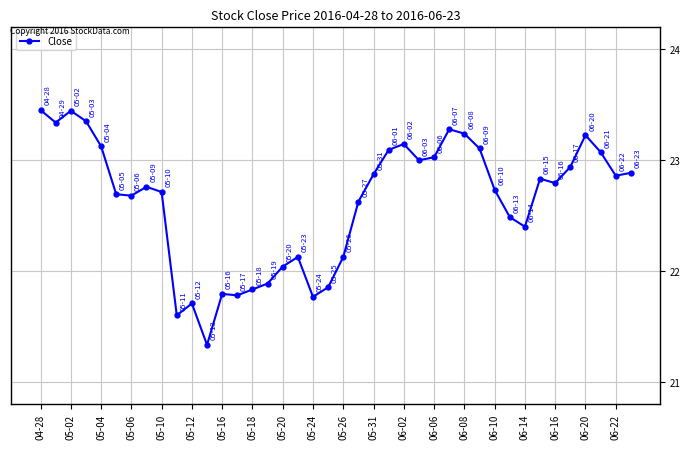

What is the value of the 13th point from the left?

21.8